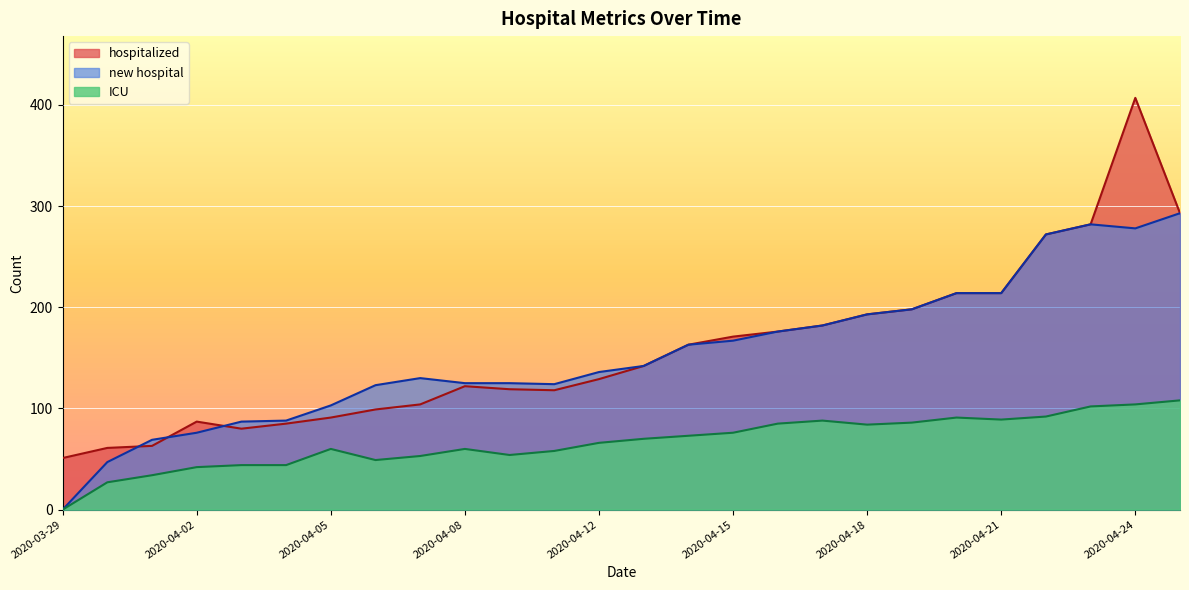

True or false: ICU has a value of 85 at 2020-04-16.

True